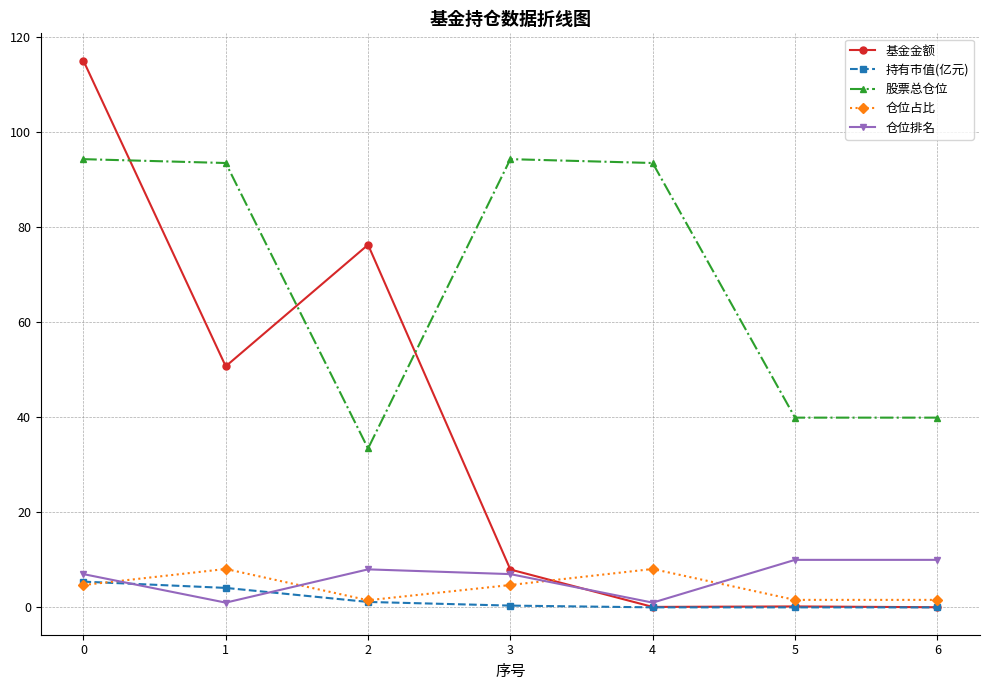

At which category does 仓位占比 reach its first local peak?

1